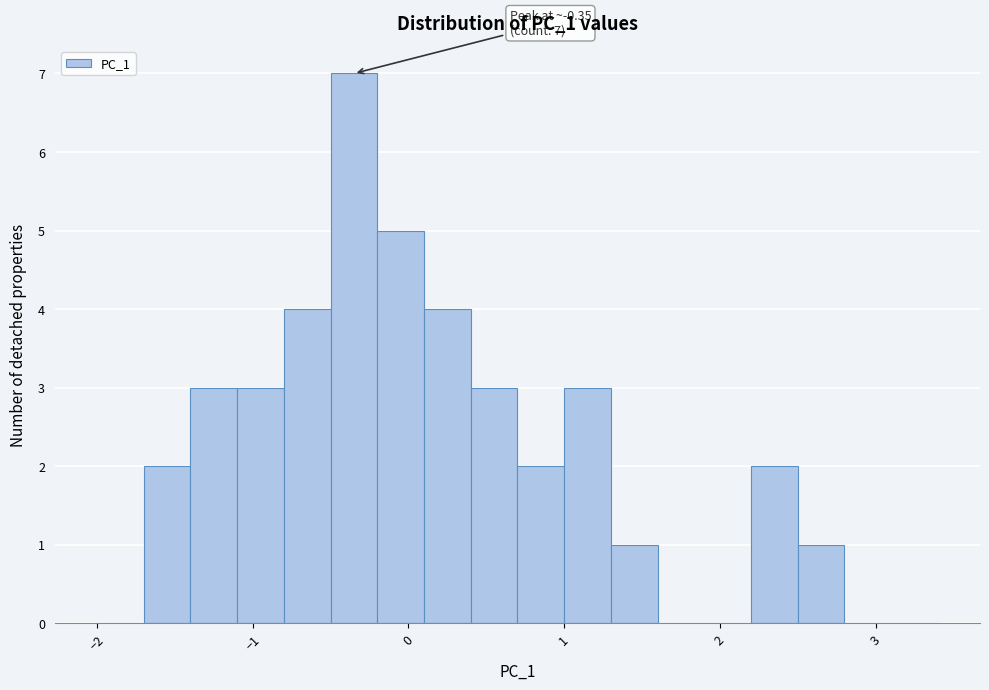

Read against the x-axis, roughly where is the centre of the tallest bar?

-0.3